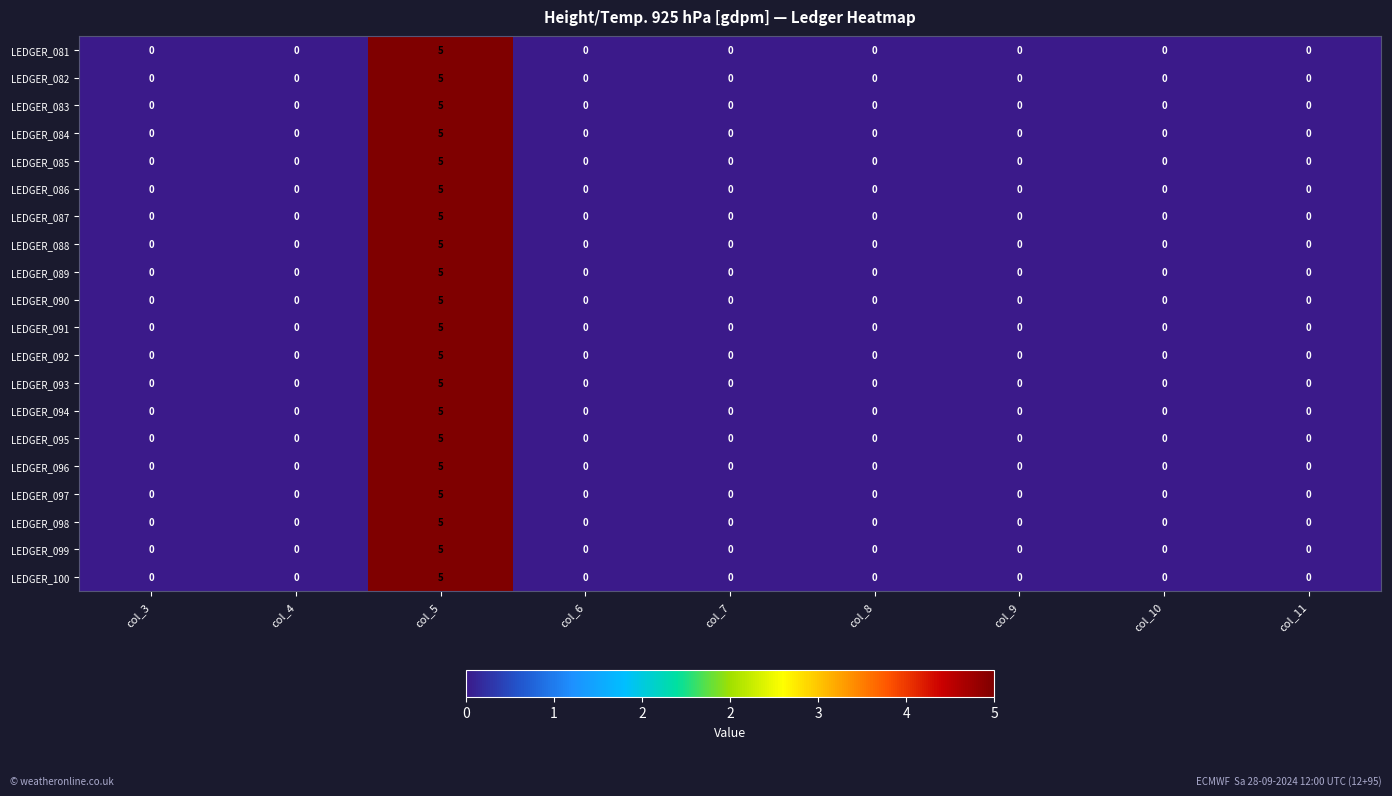

True or false: LEDGER_089 has a value of -2 at col_3.

False